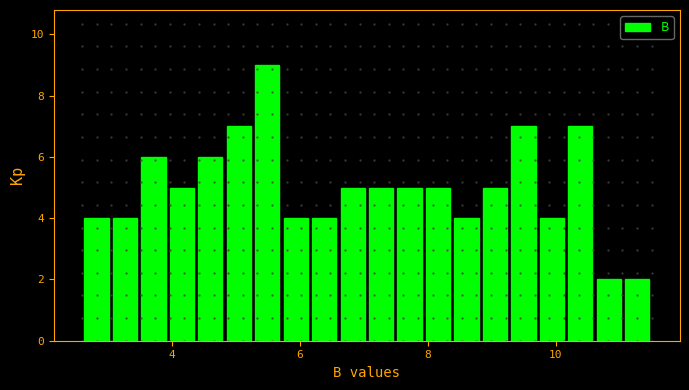

Around what value on the x-axis is the tallest bar? Give the approximate position of its centre, as read against the axis.

5.4